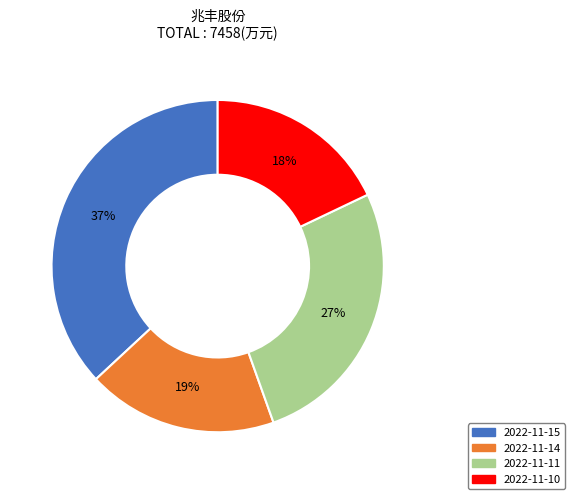

Combined, do 2022-11-11 and 2022-11-10 account for over 50%?

No